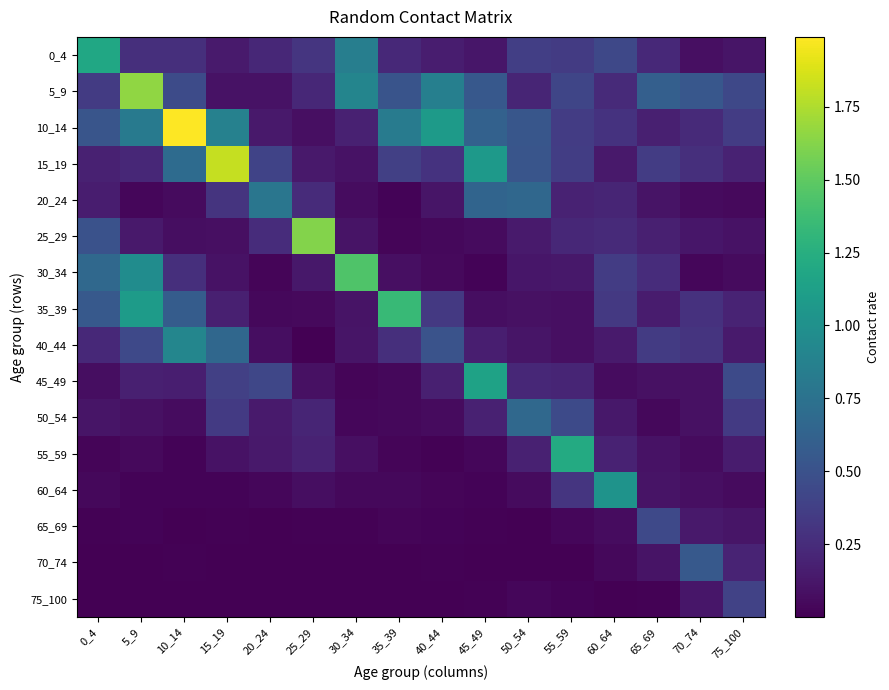

Reading left to right, what are all the values shown in this chart?

0_4: 0_4=1.2	5_9=0.3	10_14=0.3	15_19=0.1	20_24=0.2	25_29=0.3	30_34=0.9	35_39=0.2	40_44=0.2	45_49=0.1	50_54=0.4	55_59=0.3	60_64=0.4	65_69=0.2	70_74=0.1	75_100=0.1
5_9: 0_4=0.3	5_9=1.7	10_14=0.5	15_19=0.1	20_24=0.1	25_29=0.2	30_34=0.9	35_39=0.5	40_44=0.9	45_49=0.5	50_54=0.2	55_59=0.4	60_64=0.2	65_69=0.6	70_74=0.5	75_100=0.4
10_14: 0_4=0.5	5_9=0.8	10_14=2.0	15_19=0.9	20_24=0.1	25_29=0.1	30_34=0.2	35_39=0.8	40_44=1.1	45_49=0.6	50_54=0.5	55_59=0.4	60_64=0.3	65_69=0.2	70_74=0.2	75_100=0.4
15_19: 0_4=0.2	5_9=0.2	10_14=0.7	15_19=1.8	20_24=0.4	25_29=0.1	30_34=0.1	35_39=0.4	40_44=0.3	45_49=1.1	50_54=0.5	55_59=0.4	60_64=0.1	65_69=0.4	70_74=0.3	75_100=0.2
20_24: 0_4=0.2	5_9=0.0	10_14=0.1	15_19=0.3	20_24=0.8	25_29=0.2	30_34=0.1	35_39=0.0	40_44=0.1	45_49=0.6	50_54=0.7	55_59=0.2	60_64=0.2	65_69=0.1	70_74=0.1	75_100=0.0
25_29: 0_4=0.5	5_9=0.1	10_14=0.1	15_19=0.1	20_24=0.3	25_29=1.6	30_34=0.1	35_39=0.0	40_44=0.0	45_49=0.1	50_54=0.1	55_59=0.2	60_64=0.2	65_69=0.2	70_74=0.1	75_100=0.1
30_34: 0_4=0.7	5_9=1.0	10_14=0.3	15_19=0.1	20_24=0.0	25_29=0.1	30_34=1.4	35_39=0.1	40_44=0.1	45_49=0.0	50_54=0.1	55_59=0.1	60_64=0.4	65_69=0.3	70_74=0.0	75_100=0.1
35_39: 0_4=0.6	5_9=1.1	10_14=0.6	15_19=0.2	20_24=0.0	25_29=0.0	30_34=0.1	35_39=1.3	40_44=0.3	45_49=0.1	50_54=0.1	55_59=0.1	60_64=0.3	65_69=0.1	70_74=0.3	75_100=0.2
40_44: 0_4=0.2	5_9=0.4	10_14=0.9	15_19=0.7	20_24=0.1	25_29=0.0	30_34=0.1	35_39=0.3	40_44=0.5	45_49=0.2	50_54=0.1	55_59=0.1	60_64=0.1	65_69=0.3	70_74=0.3	75_100=0.1
45_49: 0_4=0.1	5_9=0.2	10_14=0.2	15_19=0.4	20_24=0.4	25_29=0.1	30_34=0.0	35_39=0.0	40_44=0.2	45_49=1.2	50_54=0.2	55_59=0.2	60_64=0.1	65_69=0.1	70_74=0.1	75_100=0.4
50_54: 0_4=0.1	5_9=0.1	10_14=0.1	15_19=0.3	20_24=0.1	25_29=0.2	30_34=0.0	35_39=0.0	40_44=0.1	45_49=0.2	50_54=0.7	55_59=0.4	60_64=0.1	65_69=0.0	70_74=0.1	75_100=0.3
55_59: 0_4=0.0	5_9=0.1	10_14=0.0	15_19=0.1	20_24=0.1	25_29=0.2	30_34=0.1	35_39=0.0	40_44=0.0	45_49=0.0	50_54=0.2	55_59=1.2	60_64=0.2	65_69=0.1	70_74=0.1	75_100=0.2
60_64: 0_4=0.0	5_9=0.0	10_14=0.0	15_19=0.0	20_24=0.0	25_29=0.1	30_34=0.0	35_39=0.0	40_44=0.0	45_49=0.0	50_54=0.1	55_59=0.3	60_64=1.0	65_69=0.1	70_74=0.1	75_100=0.1
65_69: 0_4=0.0	5_9=0.0	10_14=0.0	15_19=0.0	20_24=0.0	25_29=0.0	30_34=0.0	35_39=0.0	40_44=0.0	45_49=0.0	50_54=0.0	55_59=0.0	60_64=0.1	65_69=0.4	70_74=0.1	75_100=0.1
70_74: 0_4=0.0	5_9=0.0	10_14=0.0	15_19=0.0	20_24=0.0	25_29=0.0	30_34=0.0	35_39=0.0	40_44=0.0	45_49=0.0	50_54=0.0	55_59=0.0	60_64=0.0	65_69=0.1	70_74=0.6	75_100=0.2
75_100: 0_4=0.0	5_9=0.0	10_14=0.0	15_19=0.0	20_24=0.0	25_29=0.0	30_34=0.0	35_39=0.0	40_44=0.0	45_49=0.0	50_54=0.0	55_59=0.0	60_64=0.0	65_69=0.0	70_74=0.1	75_100=0.4